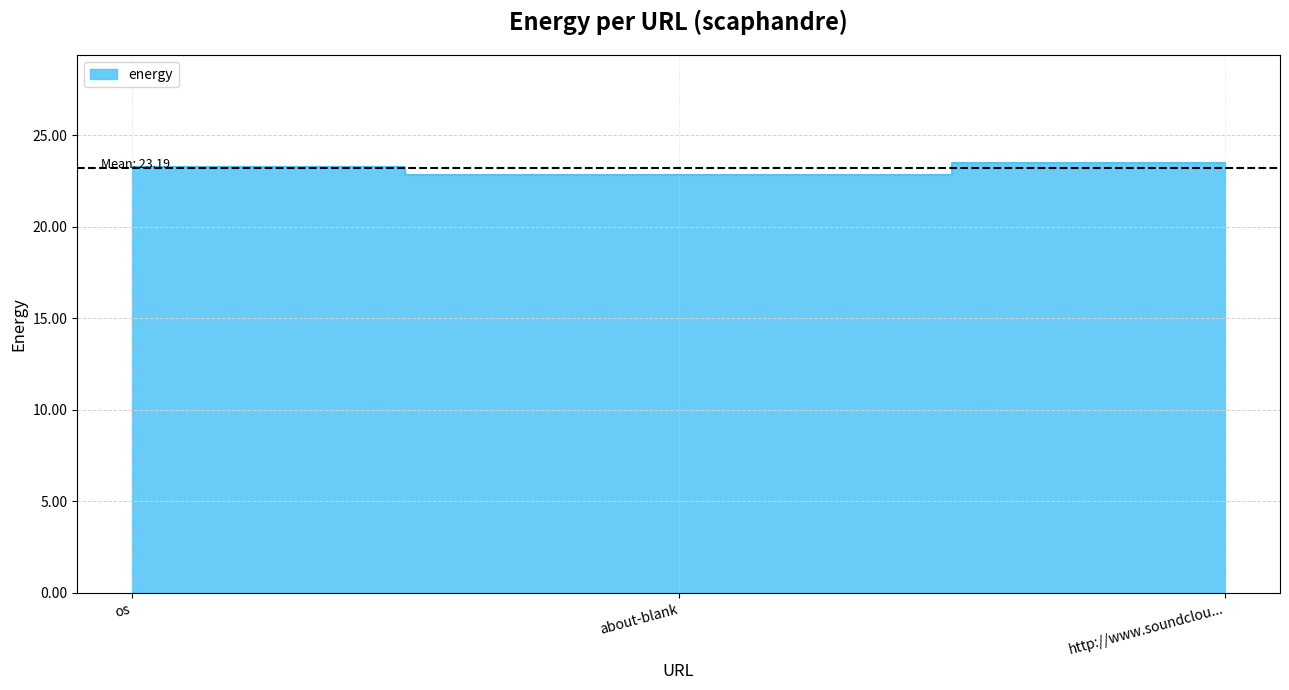

Is it true that the value at about-blank is 22.8?

True